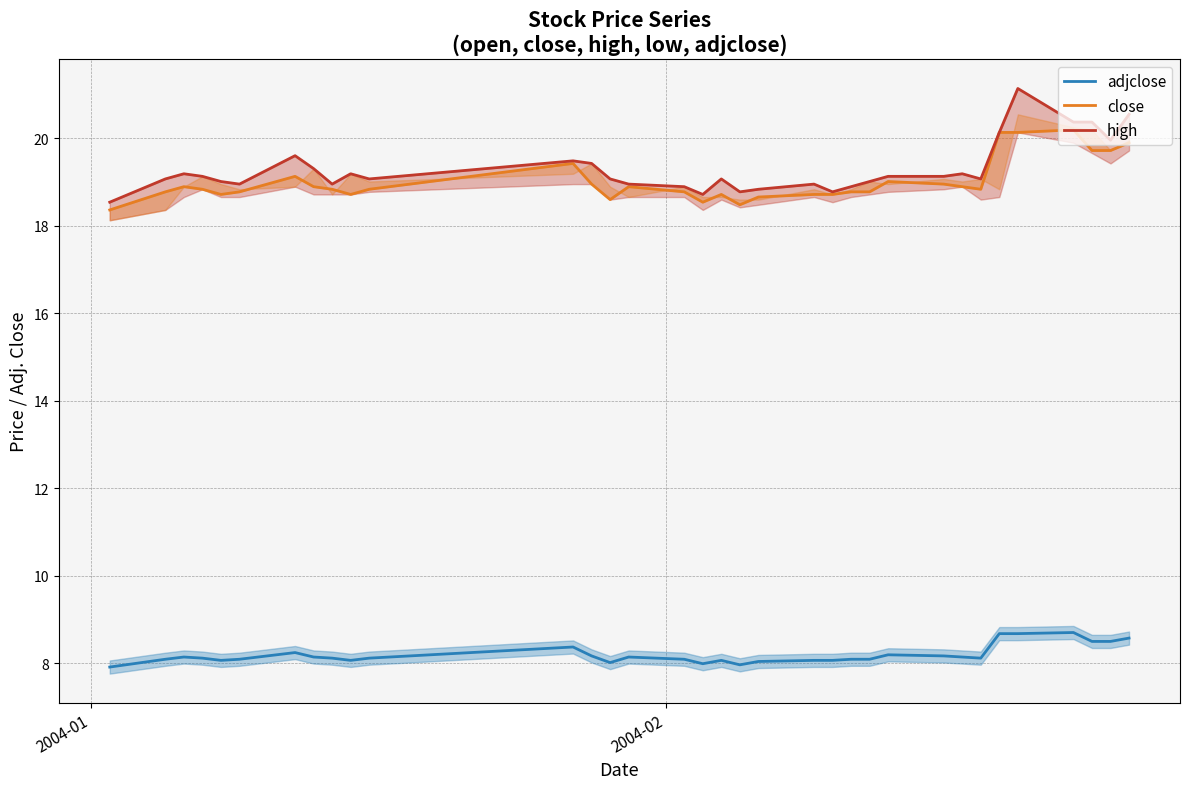

What is the maximum value for adjclose?

8.7